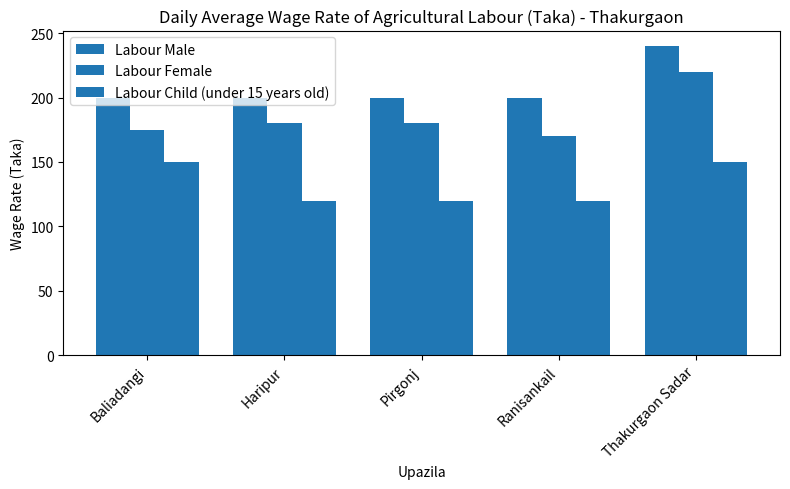

Reading left to right, transcribe all the data shown in this chart.

Labour Male: 200	200	200	200	240
Labour Female: 175	180	180	170	220
Labour Child (under 15 years old): 150	120	120	120	150